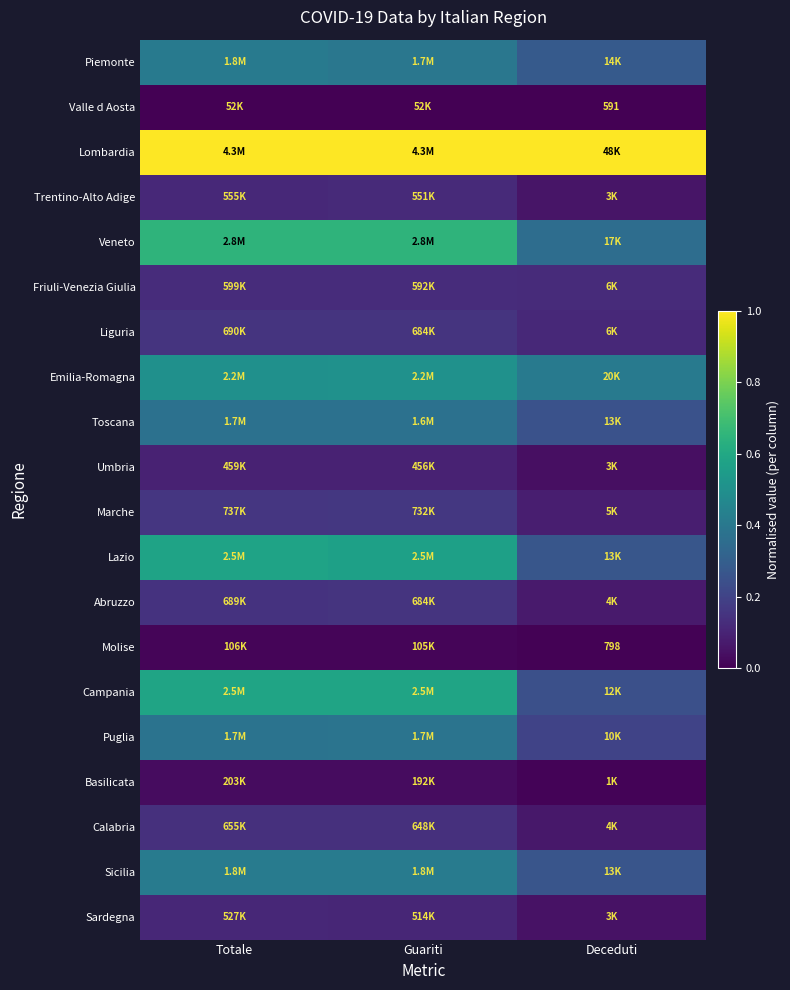

At which category does the chart reach its peak across all series?

Totale